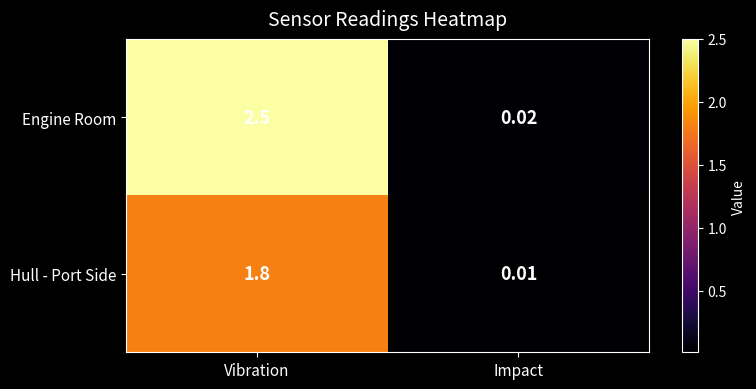

Is the value of Engine Room at Impact greater than the value of Hull - Port Side at Impact?

Yes